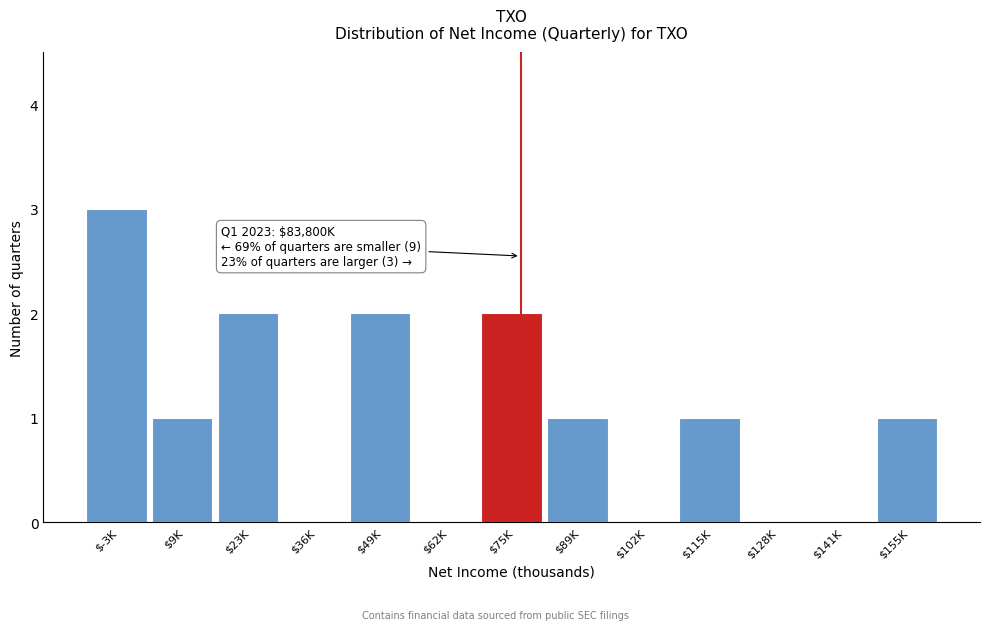

What is the maximum value shown in the chart?

3